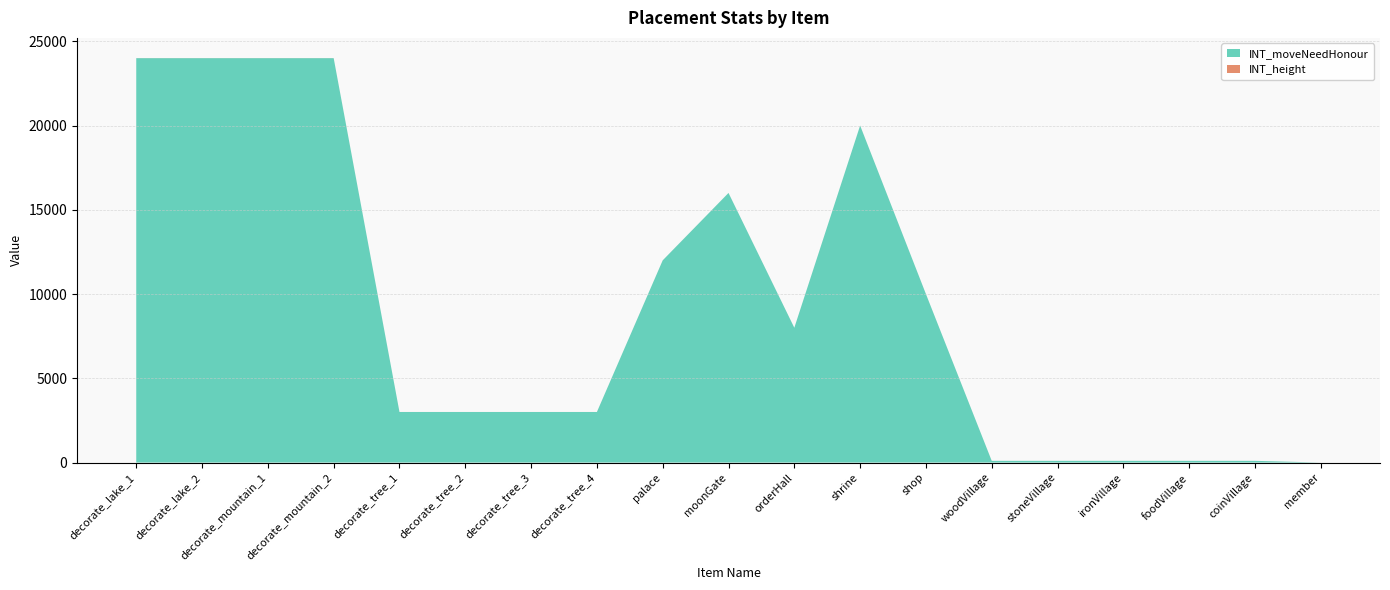

Reading left to right, extract all data points from this chart.

INT_moveNeedHonour: decorate_lake_1=24000	decorate_lake_2=24000	decorate_mountain_1=24000	decorate_mountain_2=24000	decorate_tree_1=3000	decorate_tree_2=3000	decorate_tree_3=3000	decorate_tree_4=3000	palace=12000	moonGate=16000	orderHall=8000	shrine=20000	shop=10000	woodVillage=100	stoneVillage=100	ironVillage=100	foodVillage=100	coinVillage=100	member=0
INT_height: decorate_lake_1=3	decorate_lake_2=3	decorate_mountain_1=3	decorate_mountain_2=3	decorate_tree_1=1	decorate_tree_2=1	decorate_tree_3=1	decorate_tree_4=1	palace=1	moonGate=1	orderHall=1	shrine=1	shop=1	woodVillage=1	stoneVillage=1	ironVillage=1	foodVillage=1	coinVillage=1	member=1